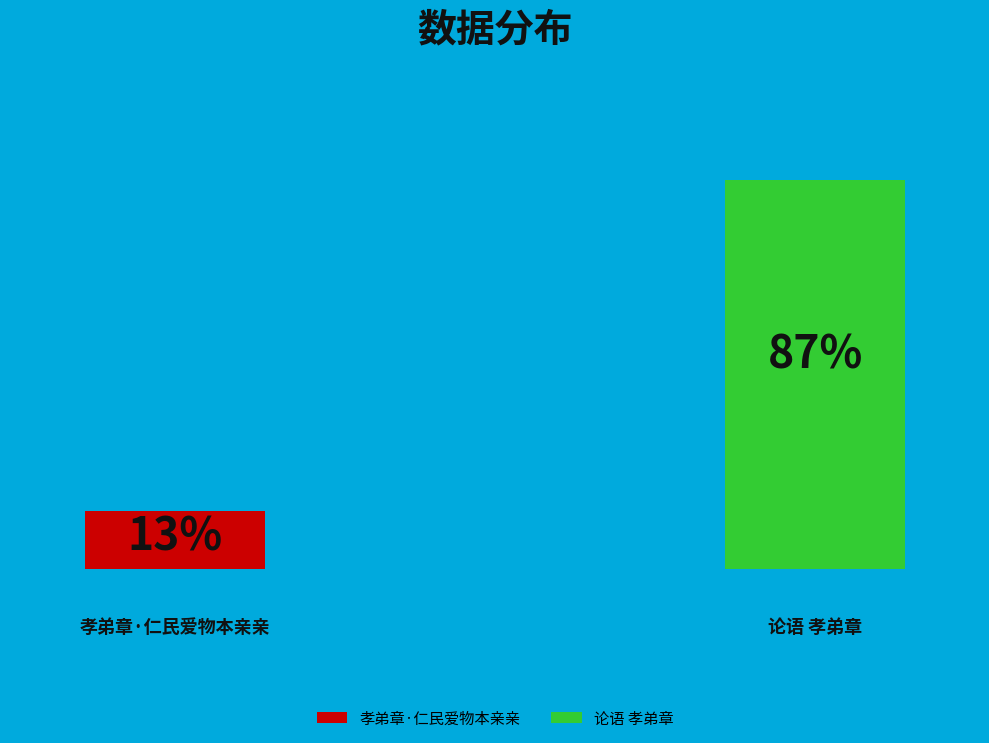

To the nearest percent, what is the difference between the largest and smallest slice percentages?

74%